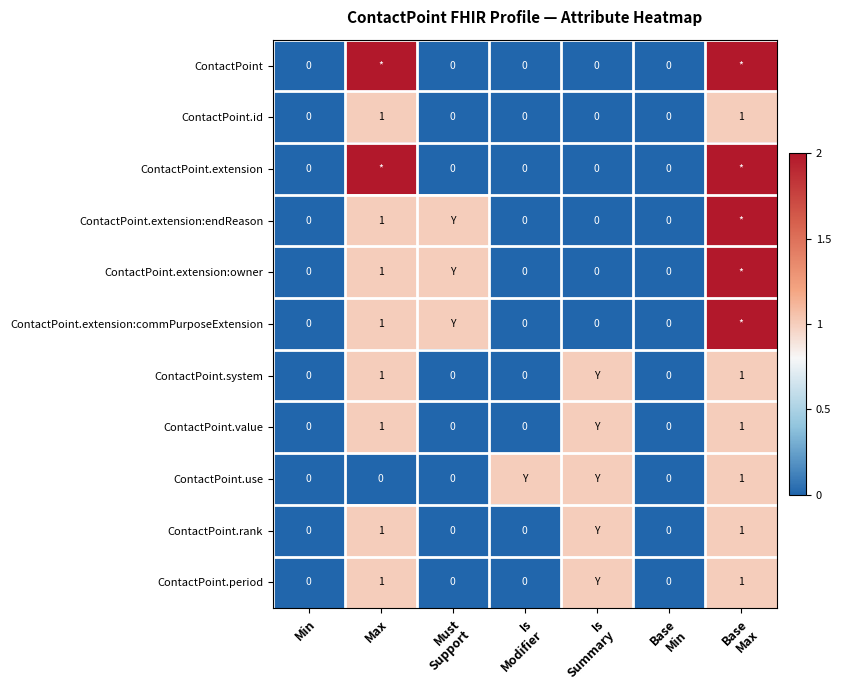

At which category is the sum across all series the highest?

Base
Max